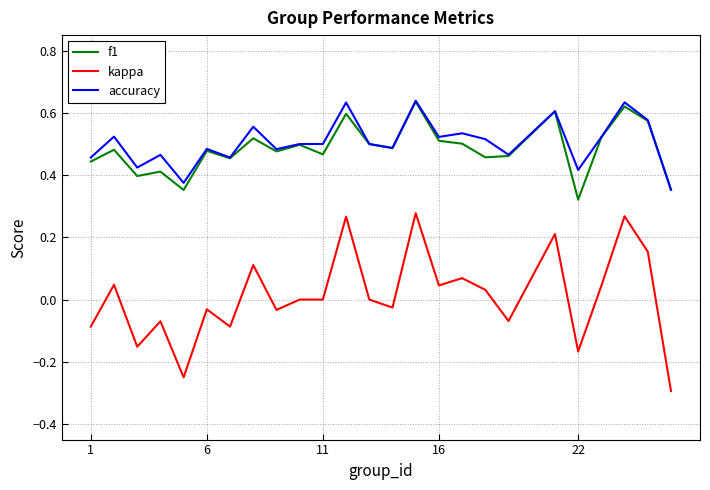

True or false: kappa and accuracy cross at least once.

False